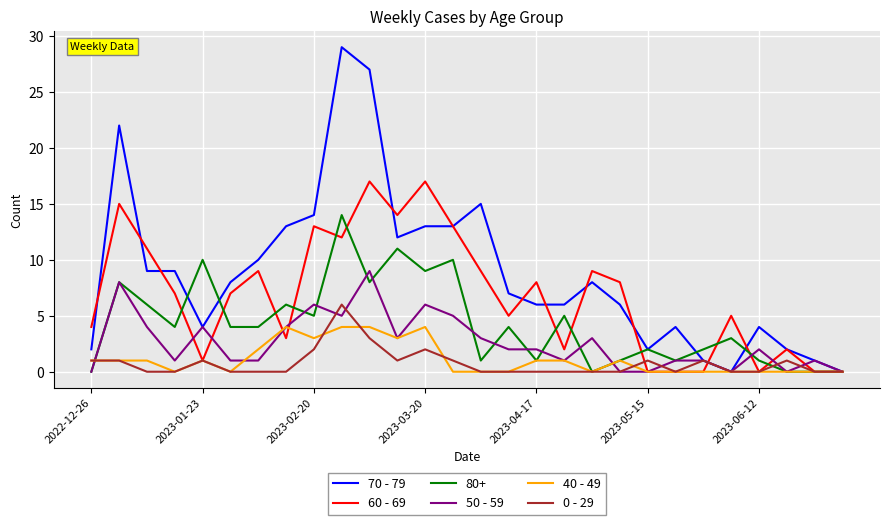

Which series has the largest total across all categories?

70 - 79